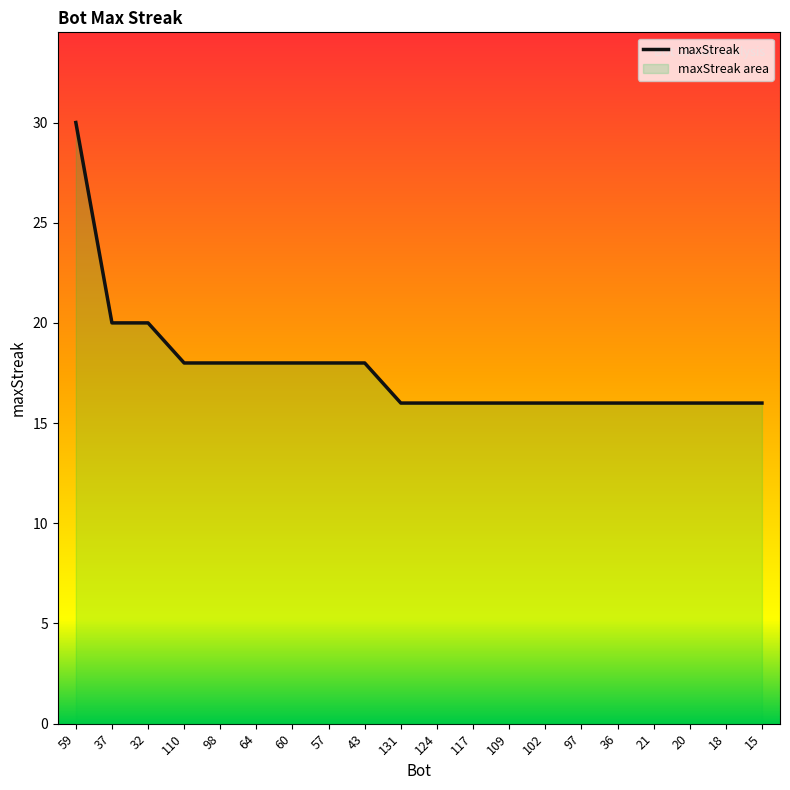

What is the maximum value shown in the chart?

30